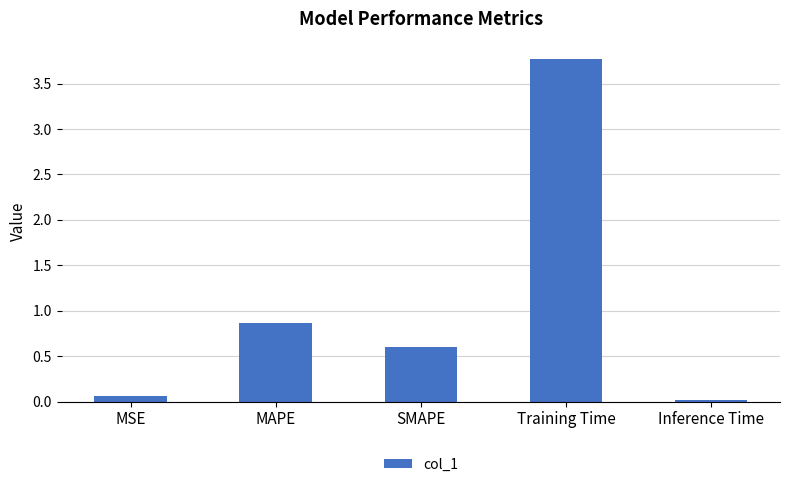

What is the difference between the second highest and second lowest values?

0.8